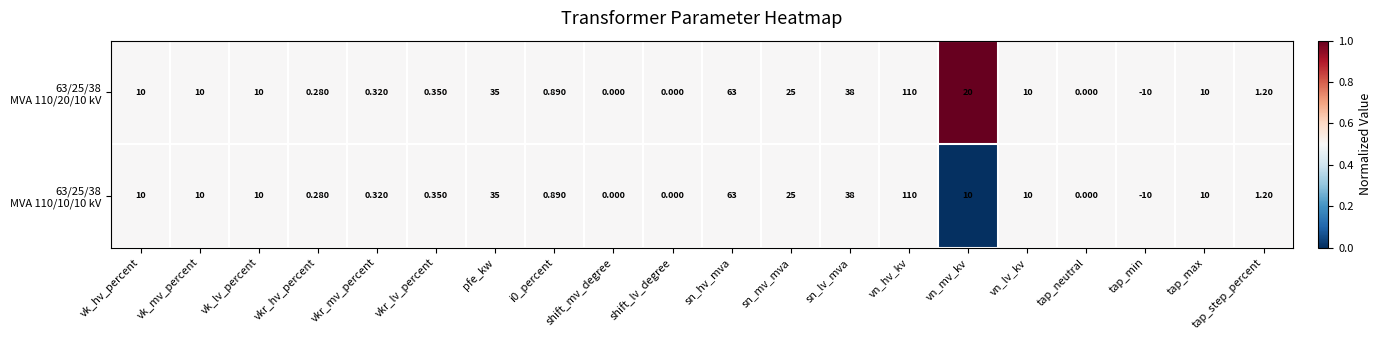

At which category is the sum across all series the highest?

vn_hv_kv